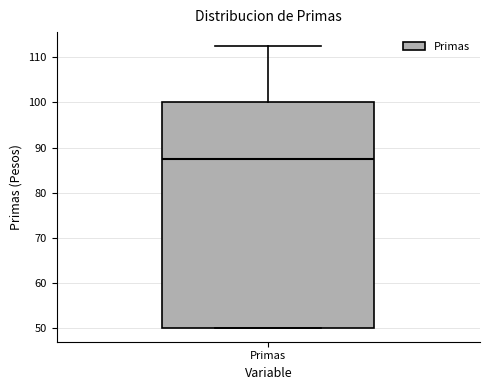

Where does the upper whisker of the box for Primas end on the y-axis? The values are not printed on the chart, so give them approximately, as read against the axis.

113